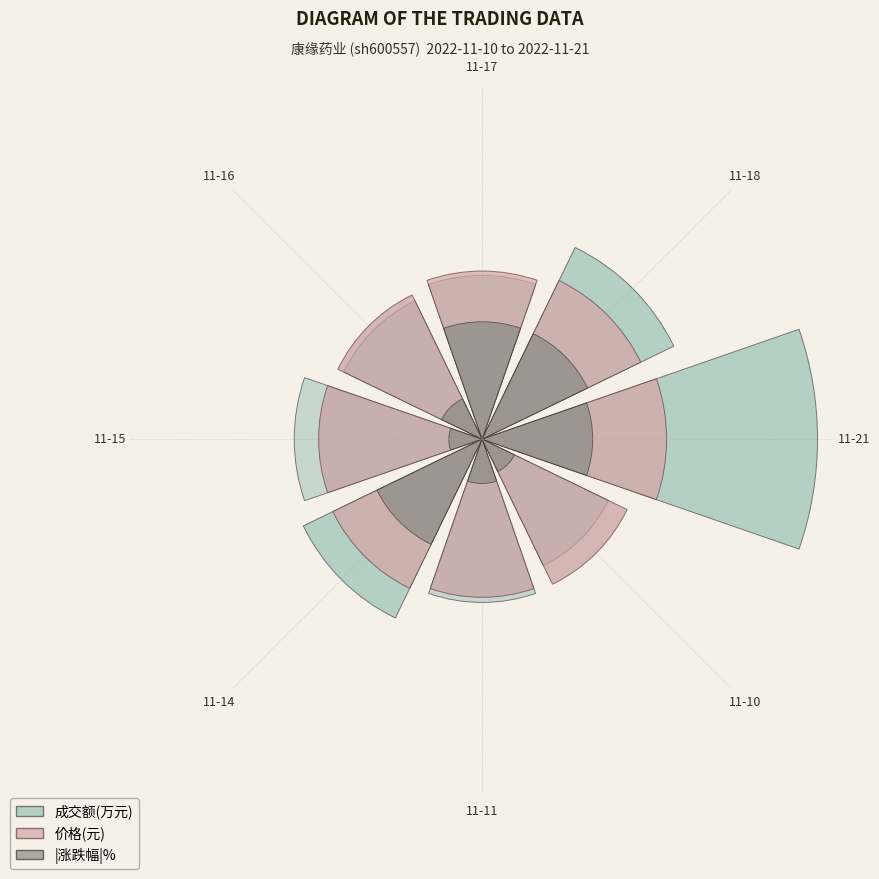

Between 11-14 and 11-10, which is larger?

11-14